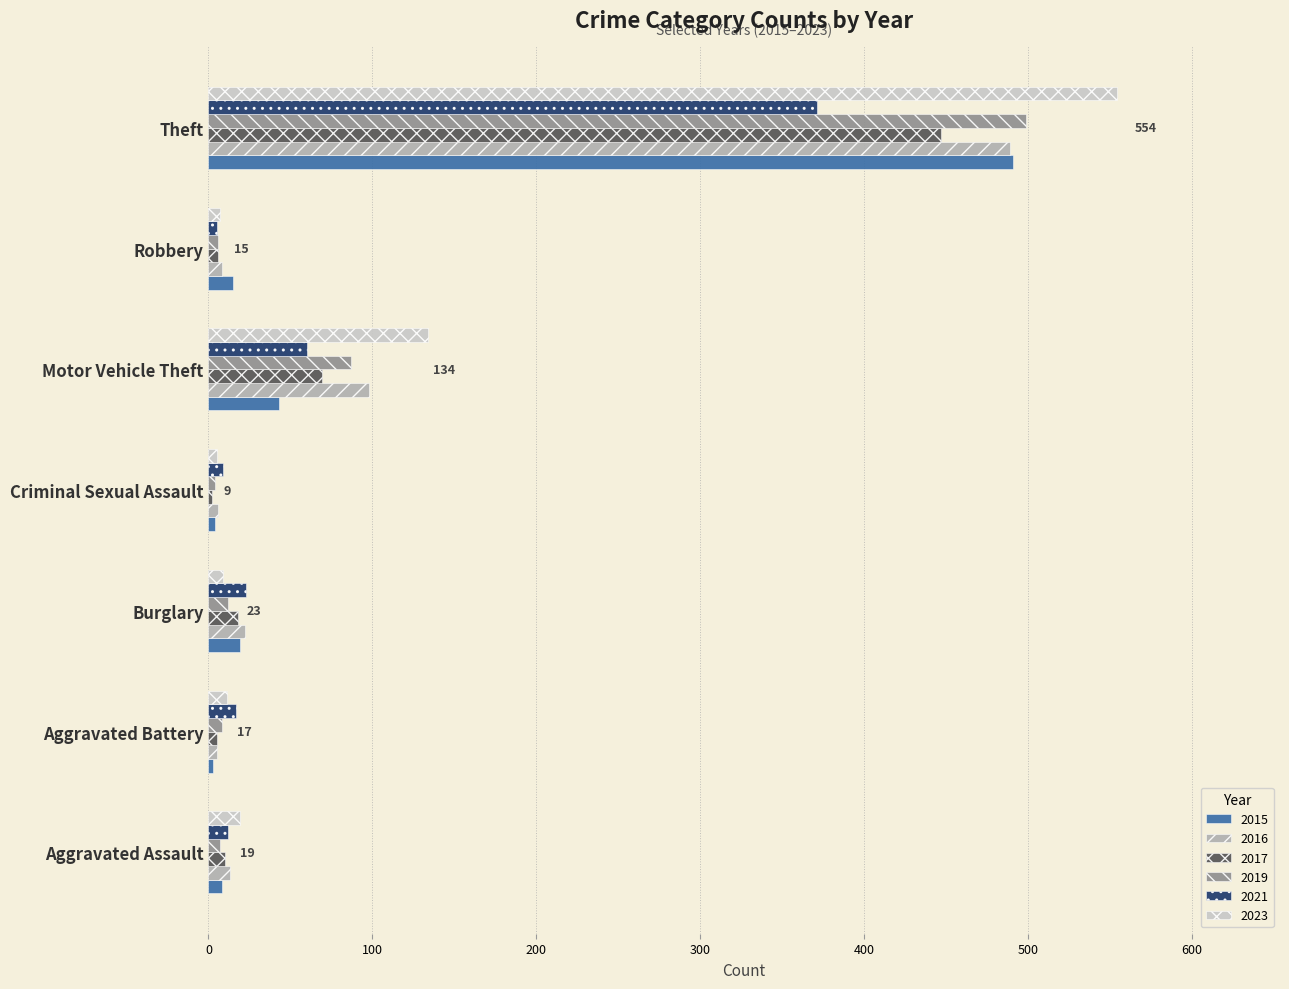

Which series has the largest range (max minus min)?

2023